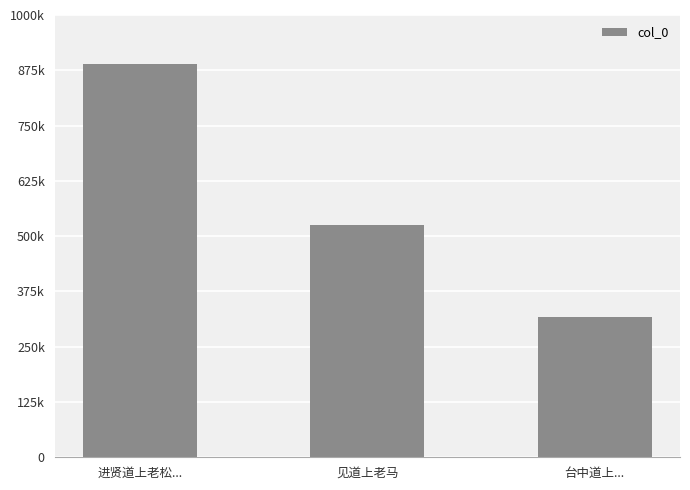

Does the chart contain any negative values?

No